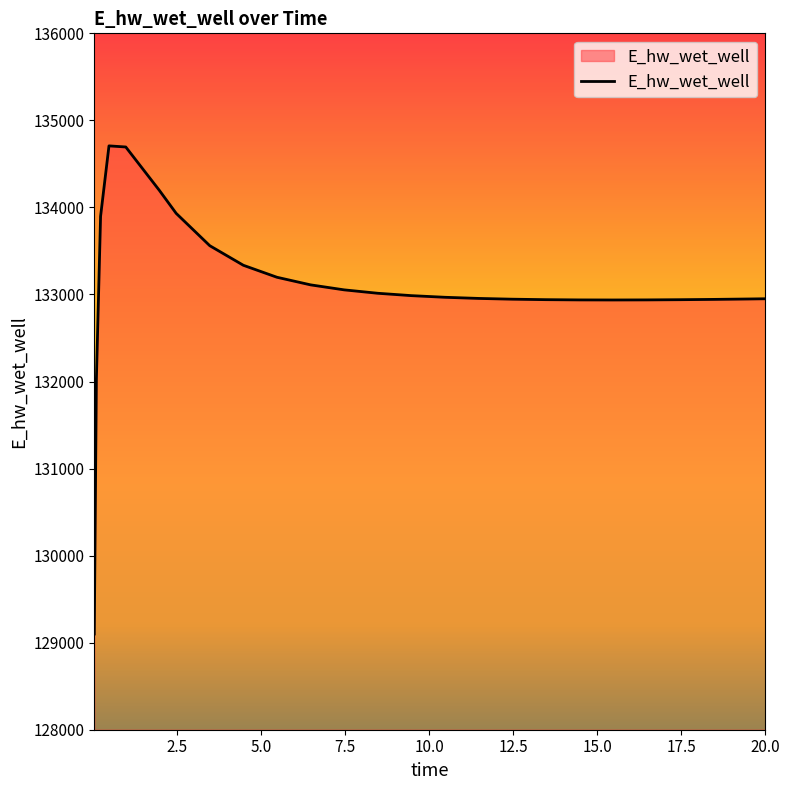

What is the minimum value shown in the chart?

129099.7